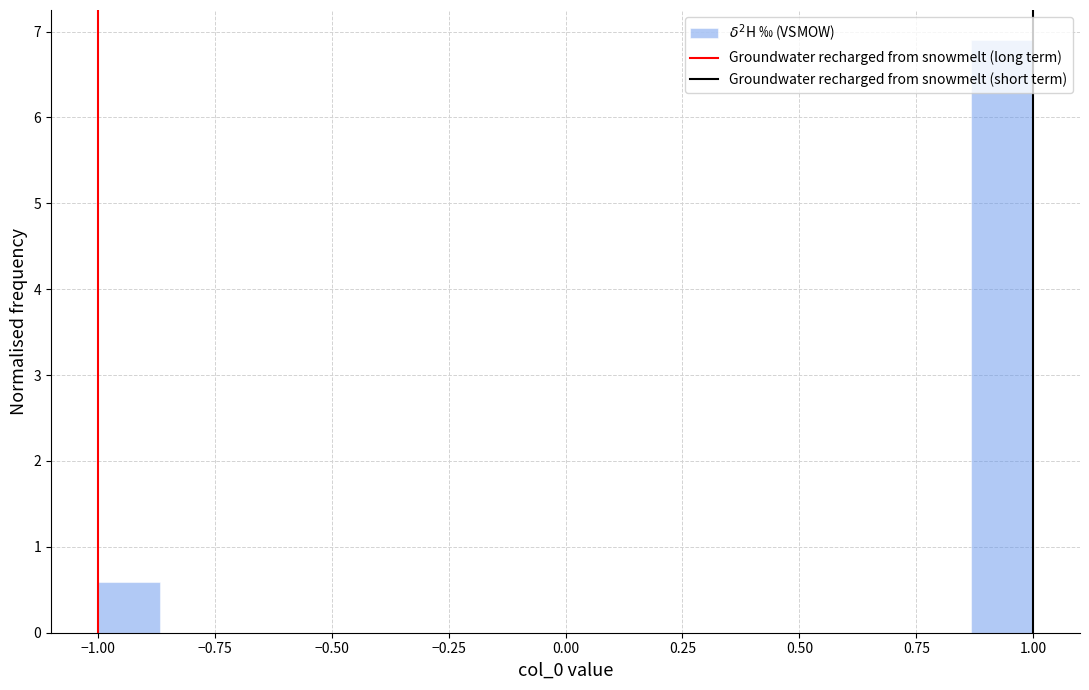

Read against the x-axis, roughly where is the centre of the tallest bar?

0.95